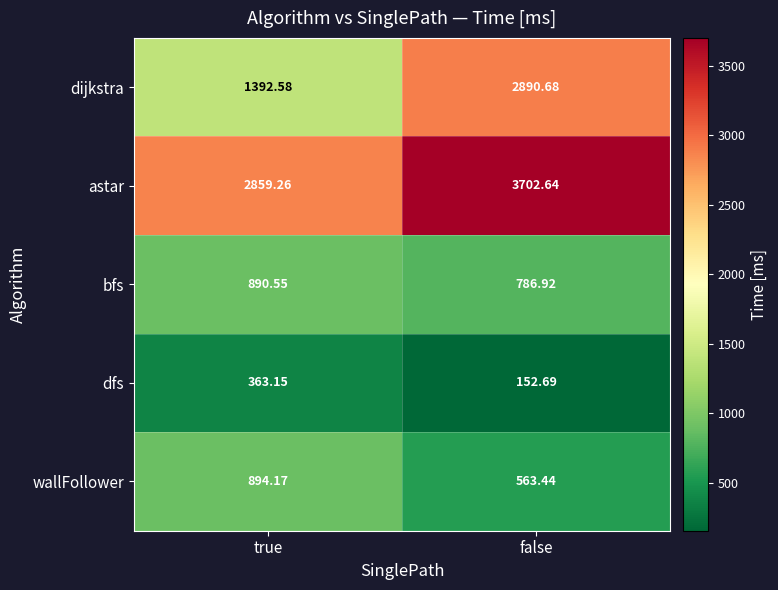

Where does the wallFollower series first go above 894?

true